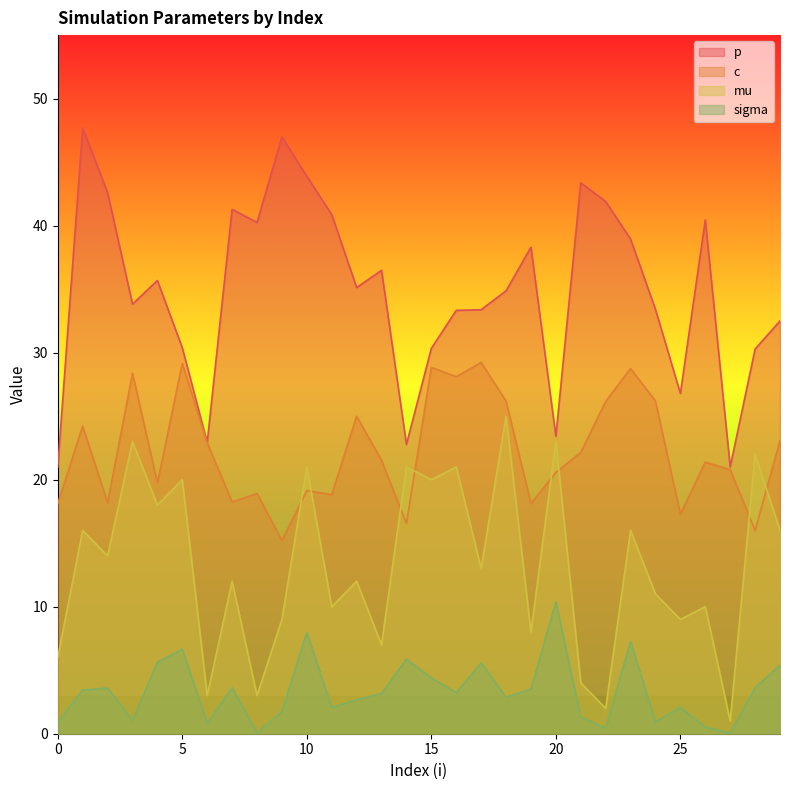

What is the value of the sigma point at the 23rd from the left?

0.5